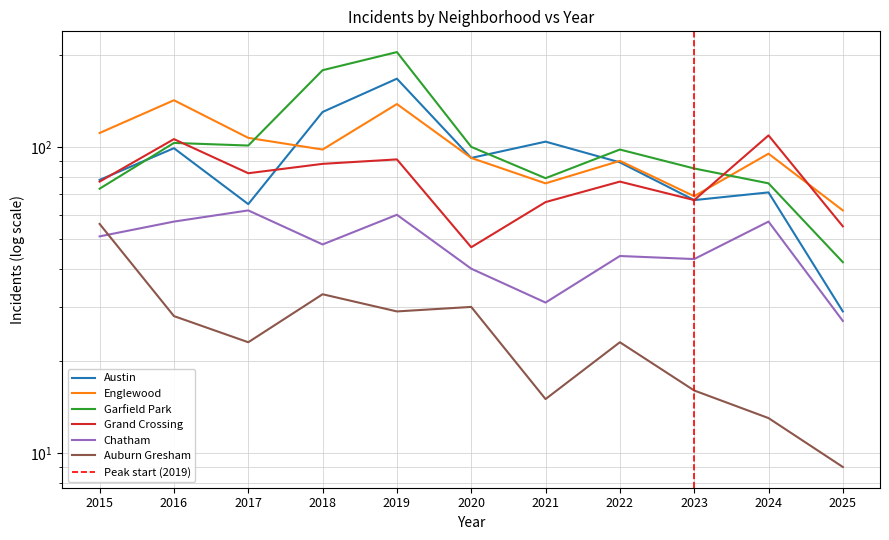

The value of Austin at 2024 is 16. True or false?

False